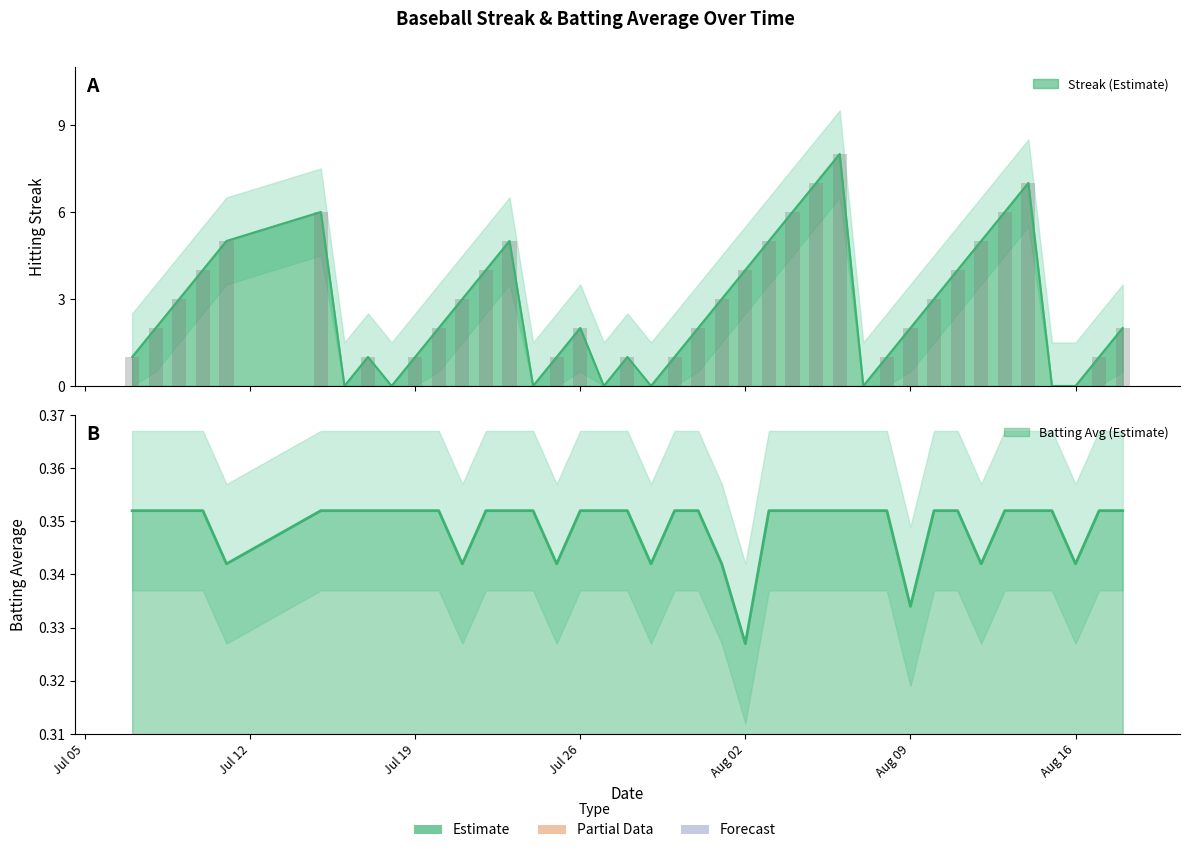

What is the difference between the second highest and second lowest values in the Streak series?

7.0